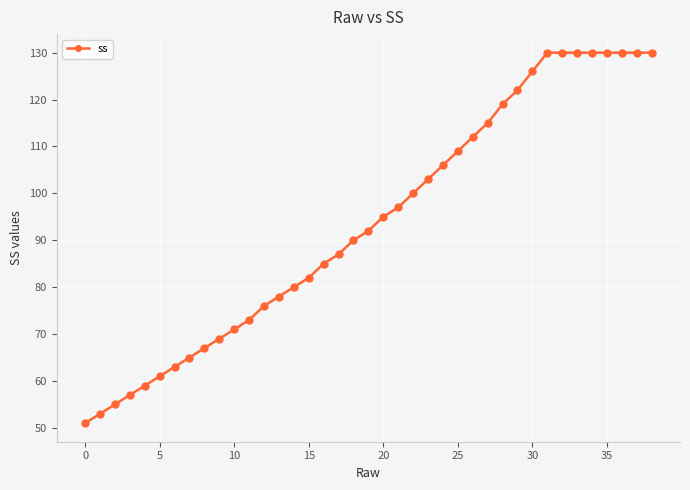

What is the smallest value displayed?

51